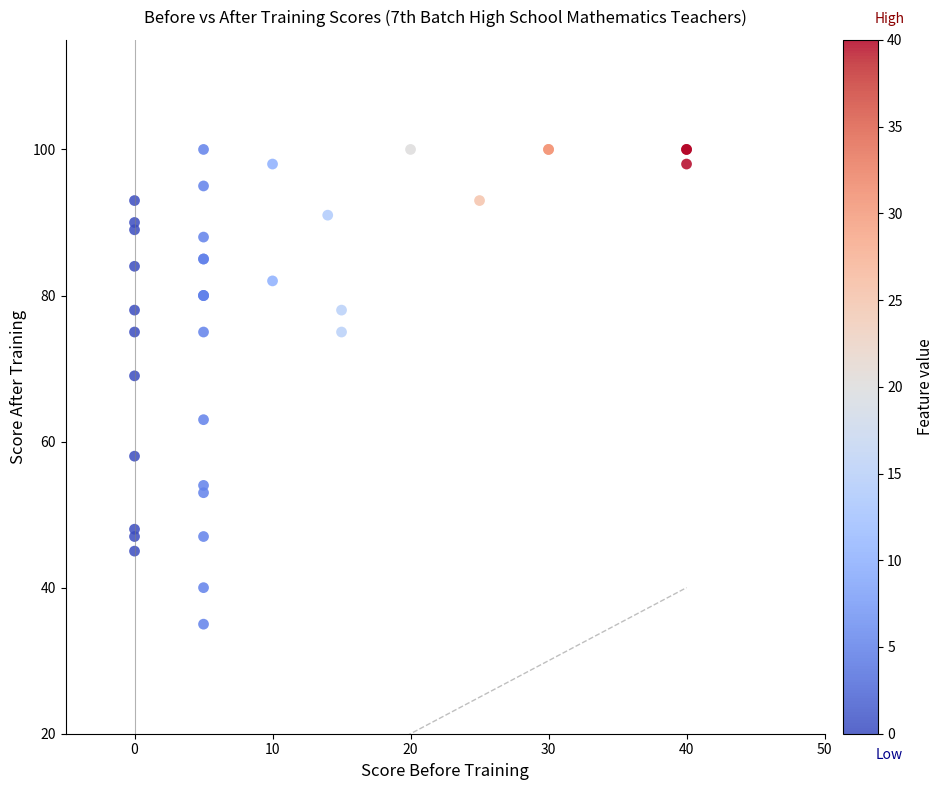

What Y value in the scatter plot is closest to 67?

69